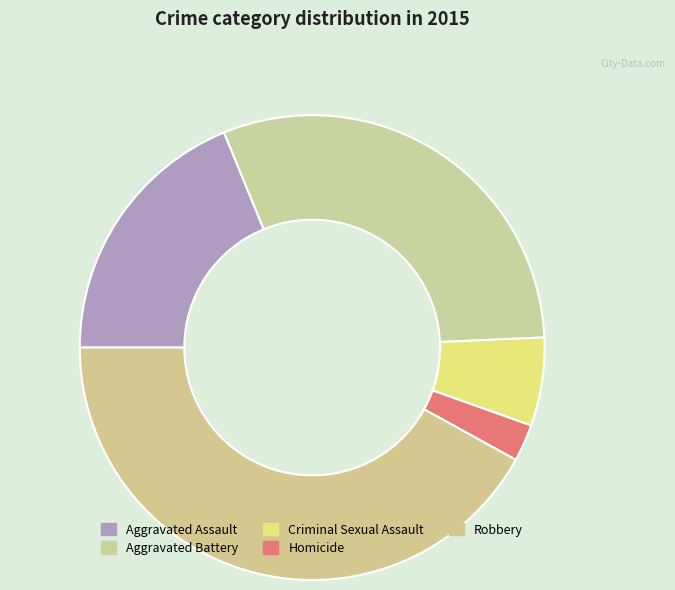

True or false: Aggravated Battery accounts for 30% of the total.

True